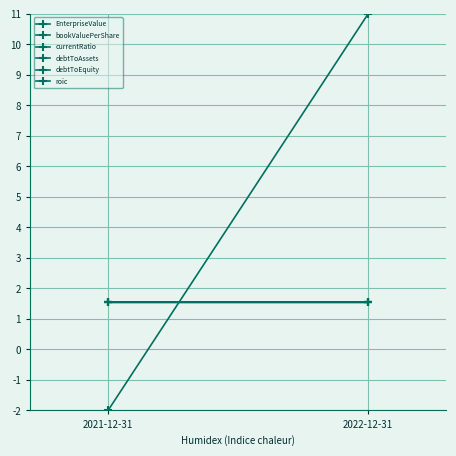

List the labels in order of bookValuePerShare value, largest first.

2022-12-31, 2021-12-31